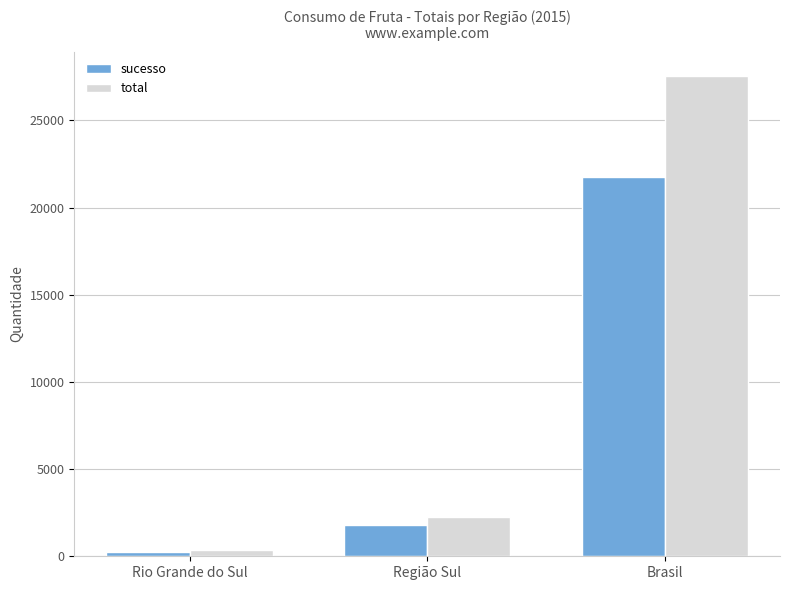

How many data points does each series have?

3